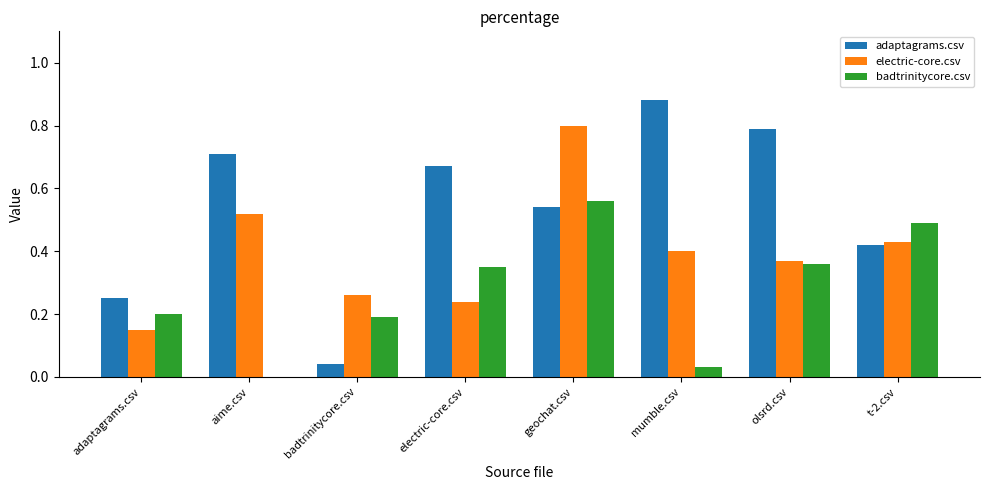

True or false: badtrinitycore.csv has a value of 0.7 at t-2.csv.

False